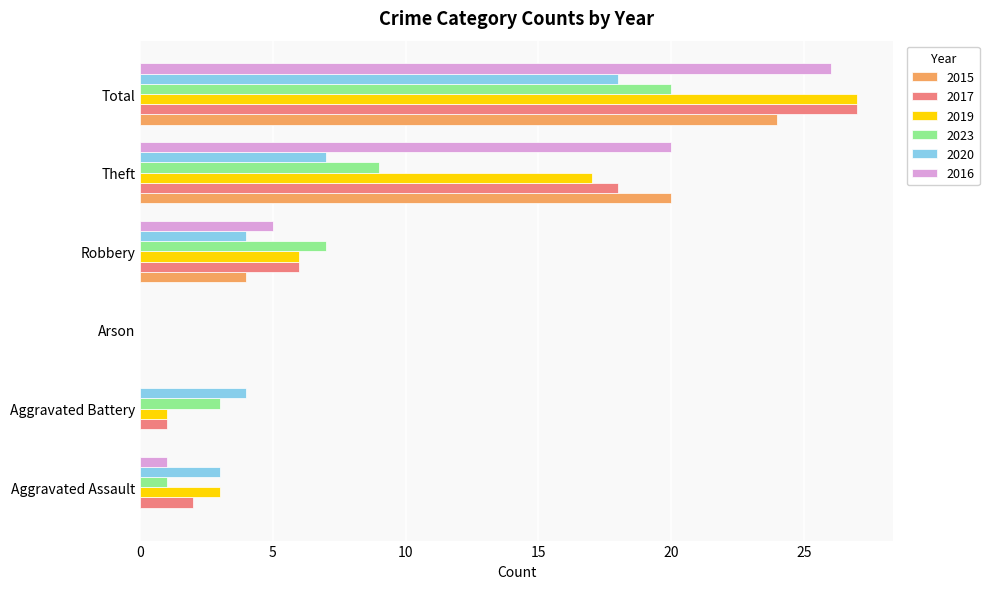

At which category is the sum across all series the highest?

Total